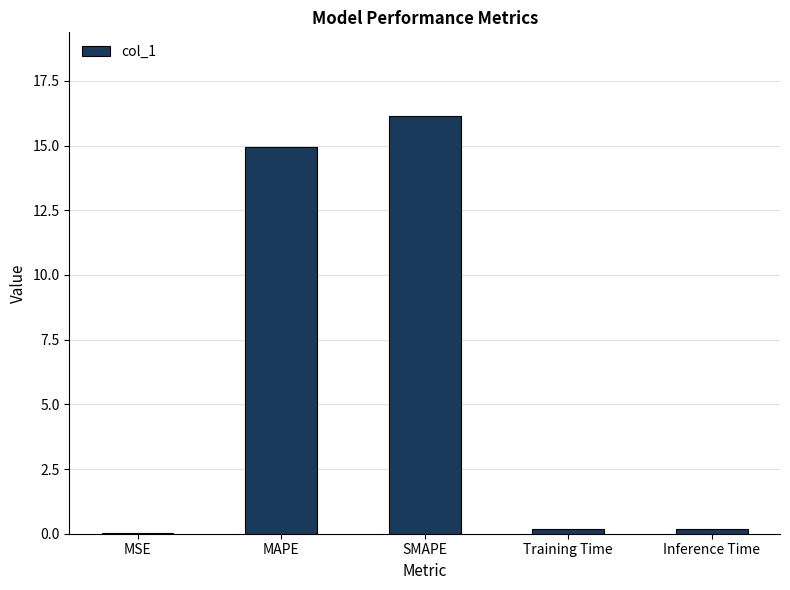

How many series are shown in this chart?

1